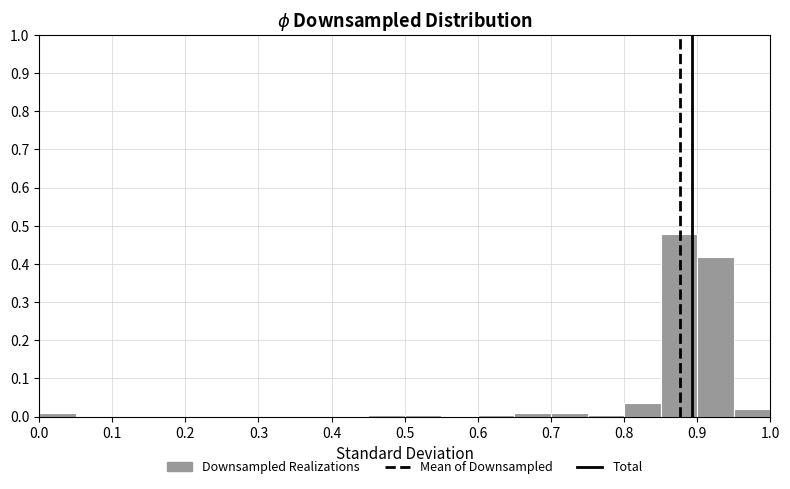

Reading left to right, list every bar in this chart as the range it spans on the x-axis followed by its height. The values are not printed on the chart, so give them approximately, as read against the axis.

0.00 to 0.05: 0.01
0.05 to 0.10: 0
0.10 to 0.15: 0
0.15 to 0.20: 0
0.20 to 0.25: 0
0.25 to 0.30: 0
0.30 to 0.35: 0
0.35 to 0.40: 0
0.40 to 0.45: 0
0.45 to 0.50: under 0.01
0.50 to 0.55: under 0.01
0.55 to 0.60: 0
0.60 to 0.65: under 0.01
0.65 to 0.70: 0.01
0.70 to 0.75: 0.01
0.75 to 0.80: under 0.01
0.80 to 0.85: 0.04
0.85 to 0.90: 0.48
0.90 to 0.95: 0.42
0.95 to 1.00: 0.02